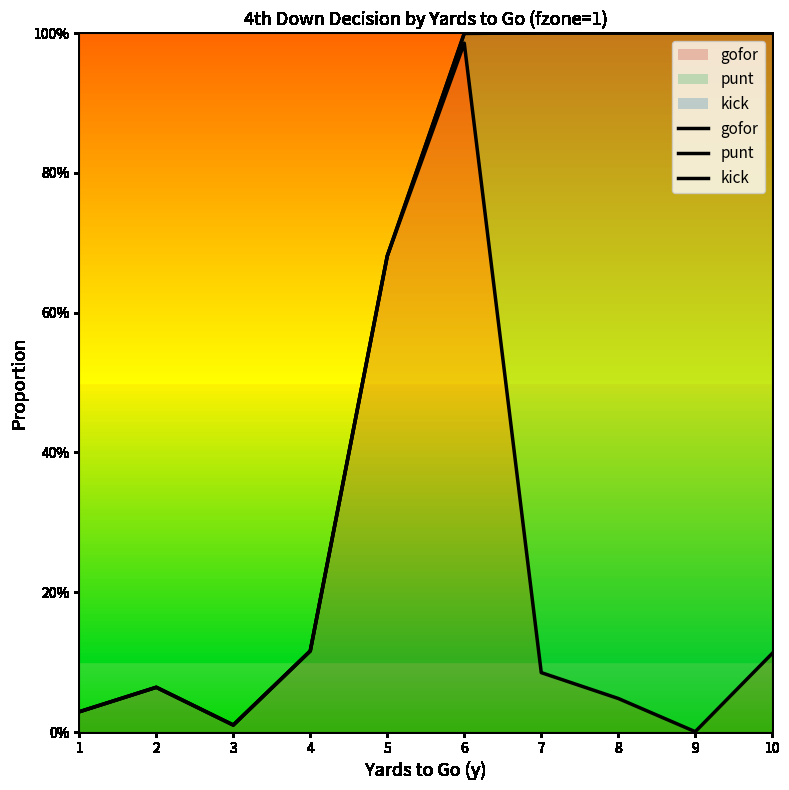

What is the difference between the highest and lowest values at 9?

1.0